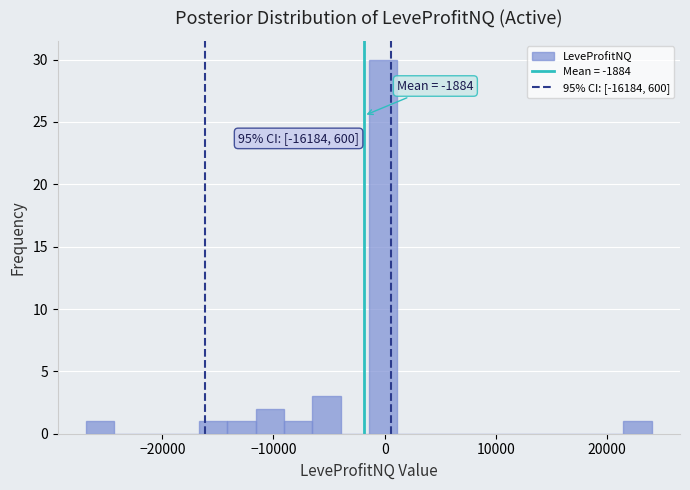

Around what value on the x-axis is the tallest bar? Give the approximate position of its centre, as read against the axis.

0